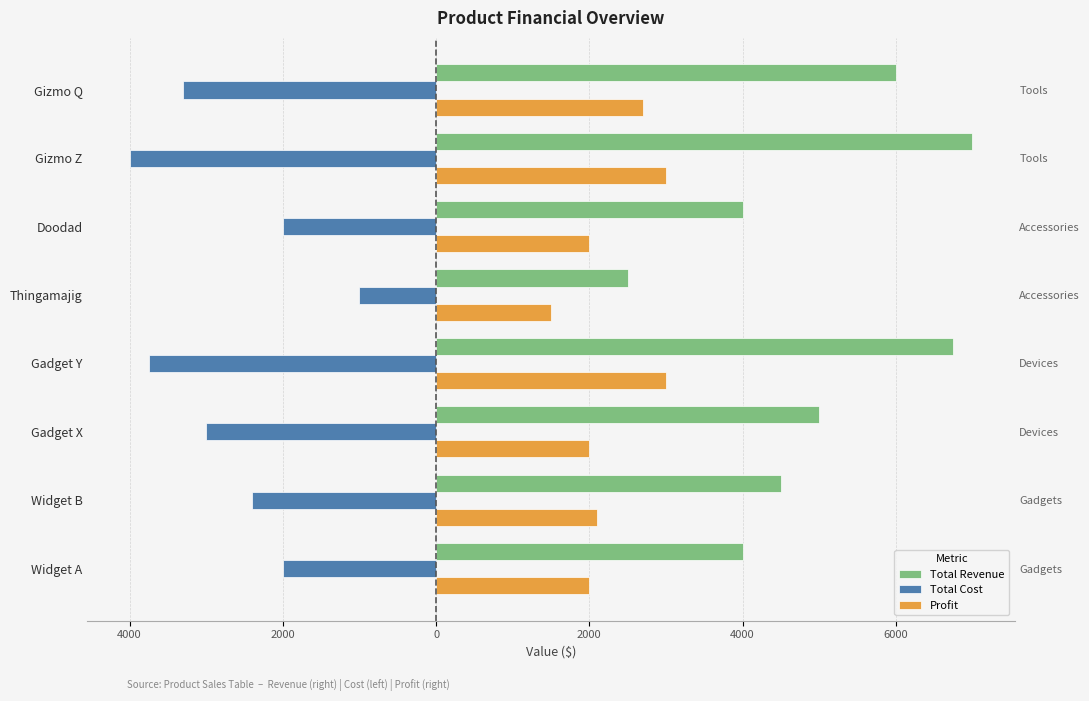

What is the difference between the second highest and second lowest values in the Total Revenue series?

2750